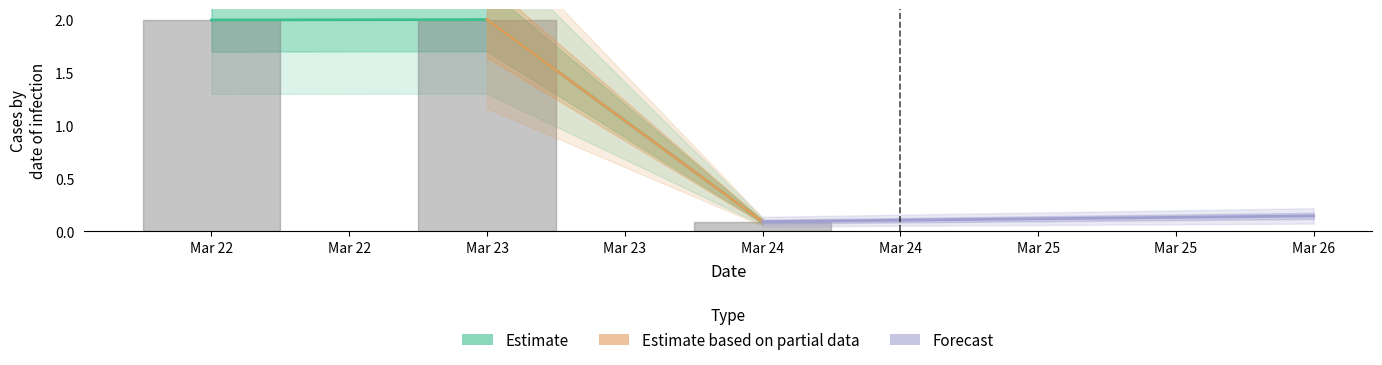

What is the average value?

1.4